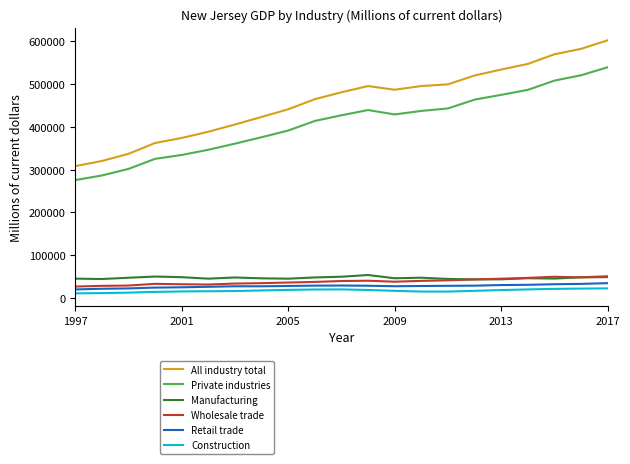

What is the sum of all Manufacturing values?

982933.3